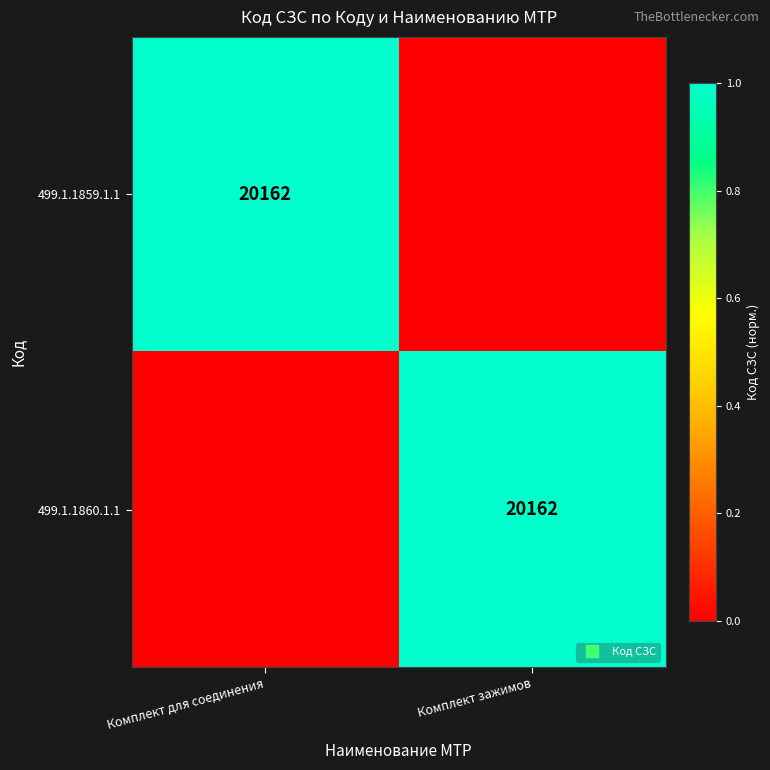

How many positive values does the 499.1.1860.1.1 series have?

1